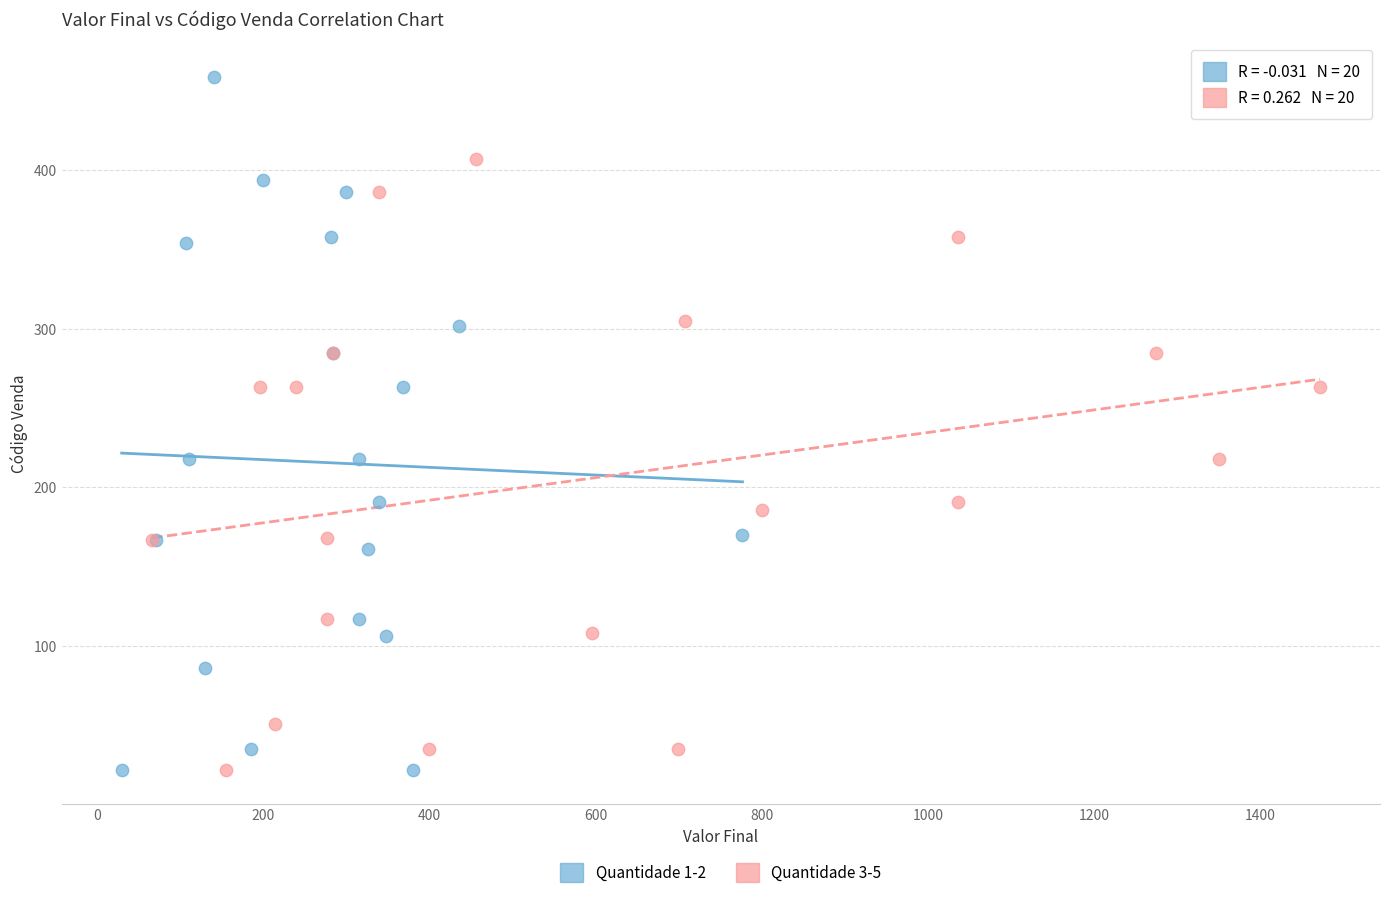

Which series reaches the maximum Y coordinate?

Quantidade 1-2